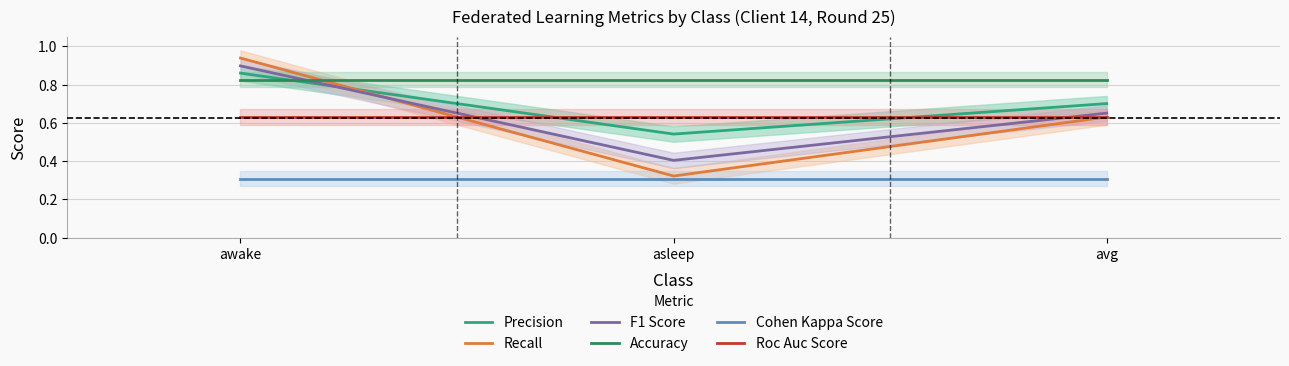

Count the number of data series in this chart.

6